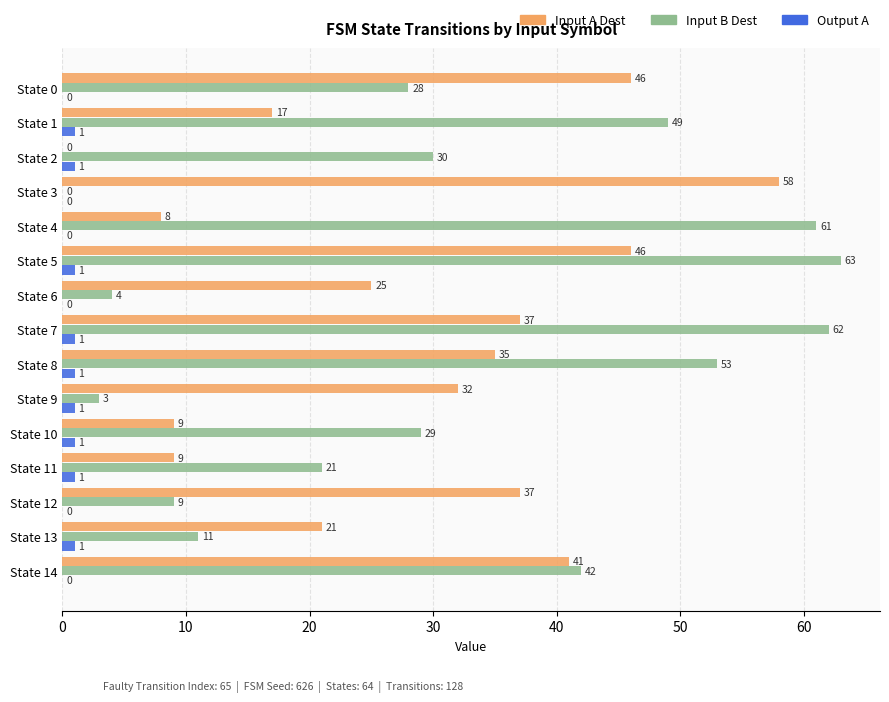

The Output A series shows 0 at State 0. True or false?

True